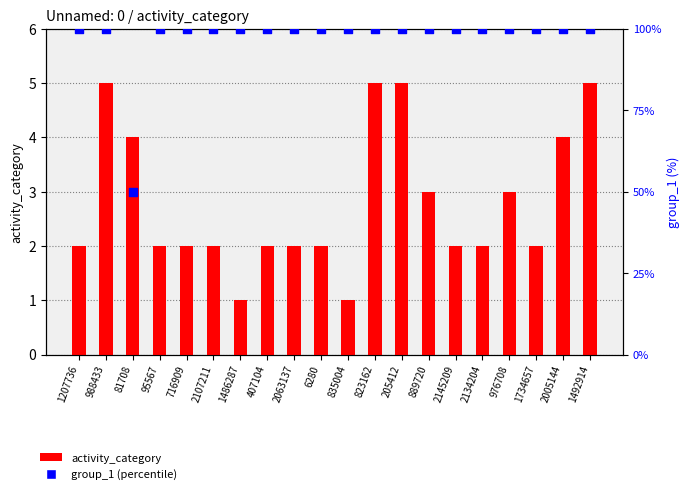

What are all the series names shown in the legend?

activity_category, group_1 (percentile)